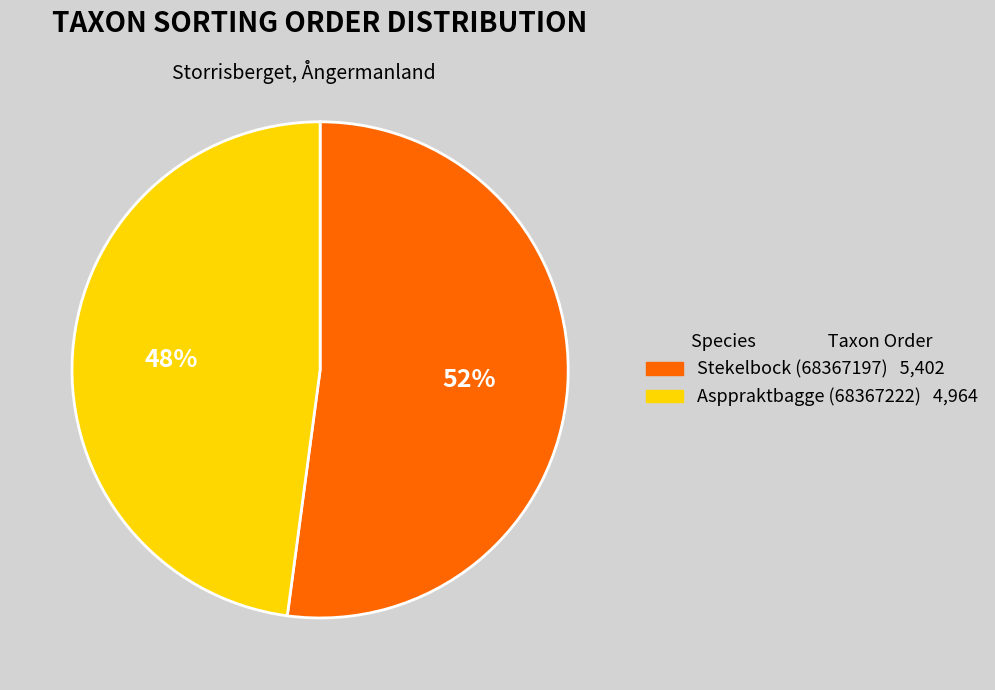

Is there a majority slice in this chart?

Yes